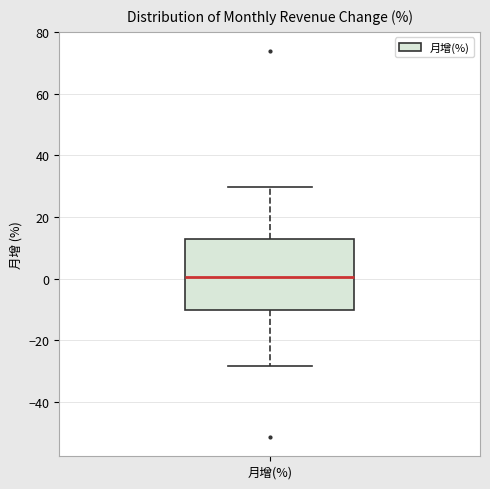

Where is the lower edge of the box for 月增(%) on the y-axis? The values are not printed on the chart, so give them approximately, as read against the axis.

-10